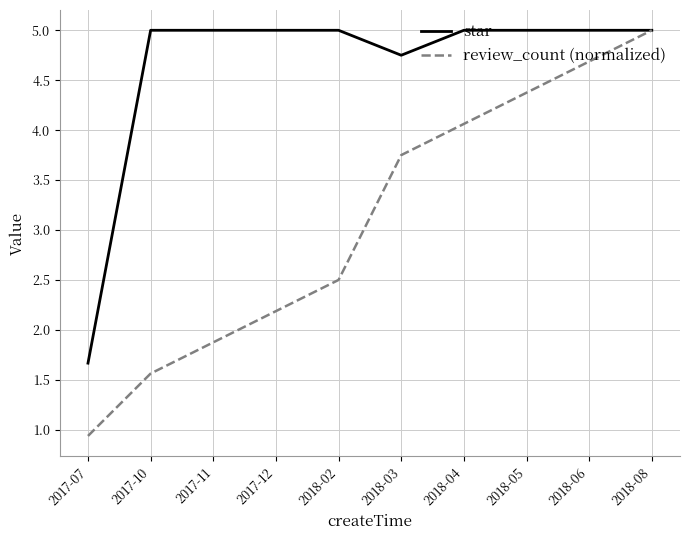

At 2018-04, list the series in order from largest to smallest.

star, review_count (normalized)